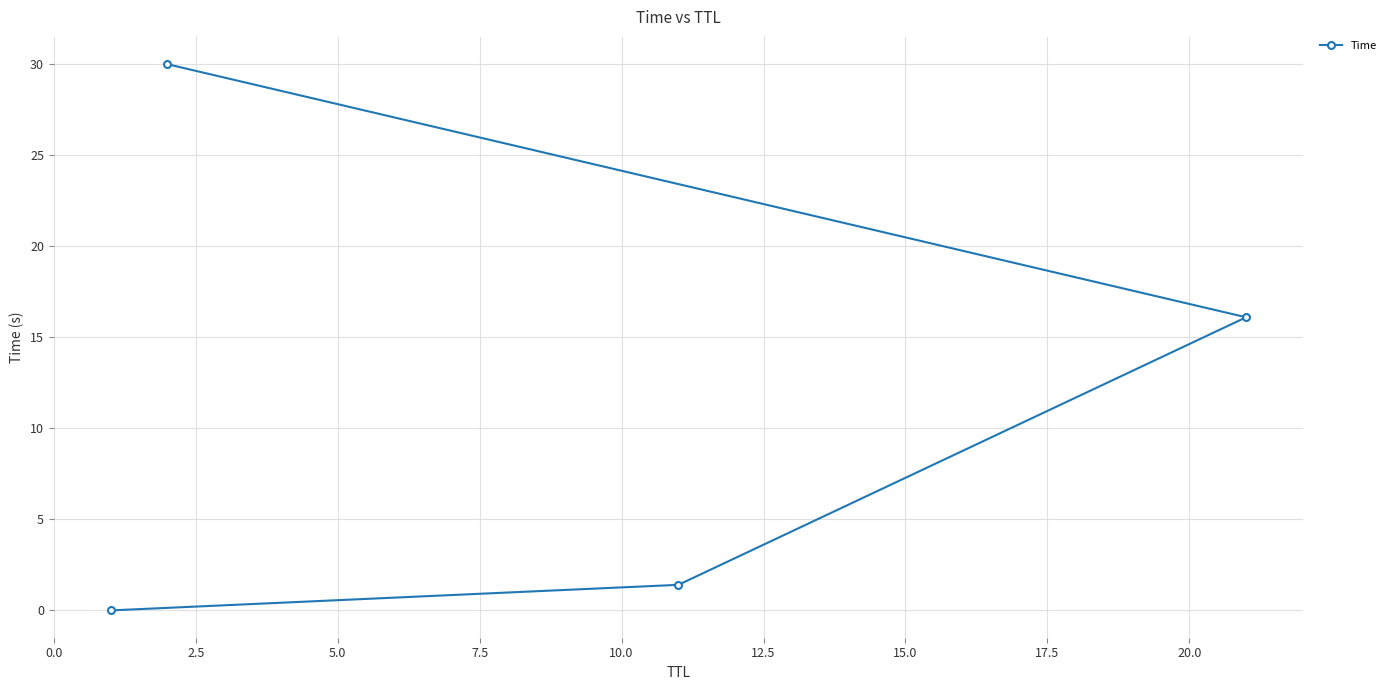

What is the difference between the second highest and minimum values?

16.1